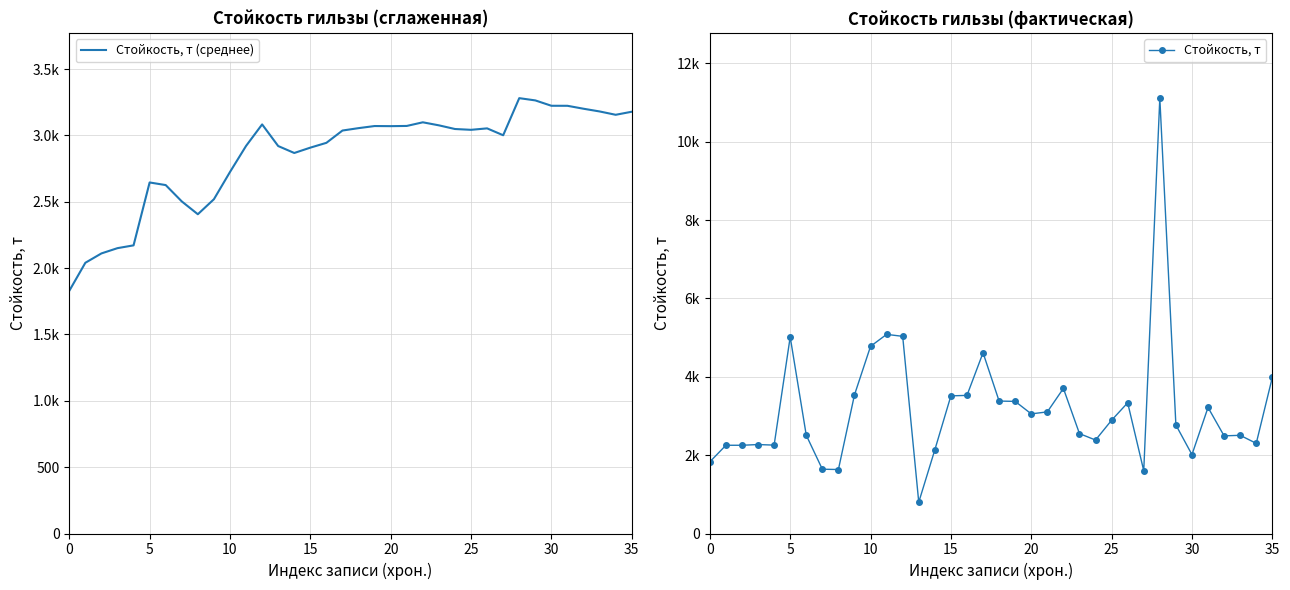

Is the value of Стойкость, т (среднее) at 15 greater than the value of Стойкость, т at 0?

Yes